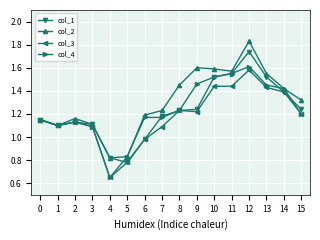

Is this an area chart (filled region under the line)?

No